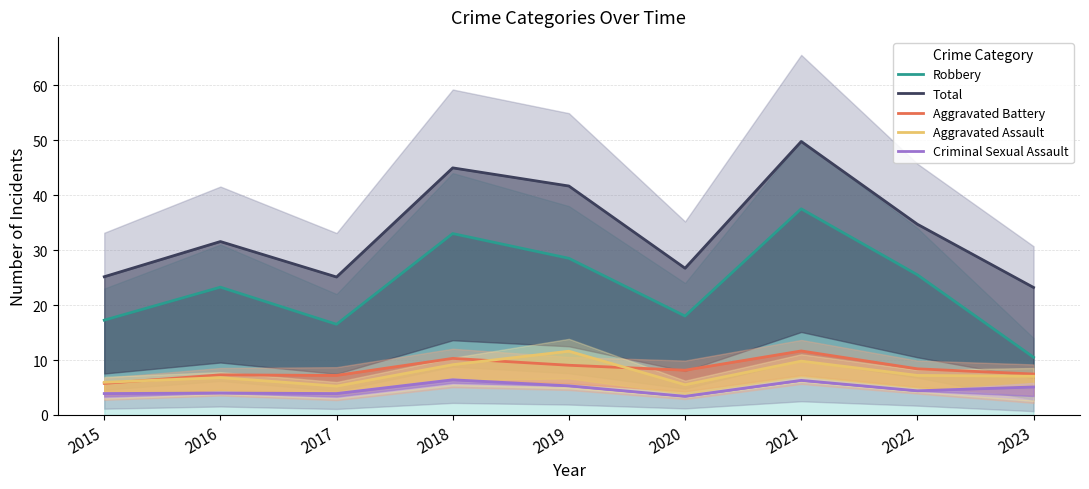

Reading left to right, list all the values displayed in this chart.

Robbery: 2015=17.2	2016=23.2	2017=16.5	2018=33.0	2019=28.5	2020=18.0	2021=37.5	2022=25.5	2023=10.5
Total: 2015=25.1	2016=31.6	2017=25.1	2018=45.0	2019=41.6	2020=26.7	2021=49.8	2022=34.7	2023=23.2
Aggravated Battery: 2015=5.8	2016=7.3	2017=7.2	2018=10.3	2019=9.1	2020=8.2	2021=11.7	2022=8.4	2023=7.5
Aggravated Assault: 2015=6.0	2016=6.8	2017=5.2	2018=9.2	2019=11.6	2020=5.5	2021=9.8	2022=7.2	2023=7.1
Criminal Sexual Assault: 2015=3.9	2016=4.0	2017=3.9	2018=6.4	2019=5.3	2020=3.4	2021=6.3	2022=4.4	2023=5.1